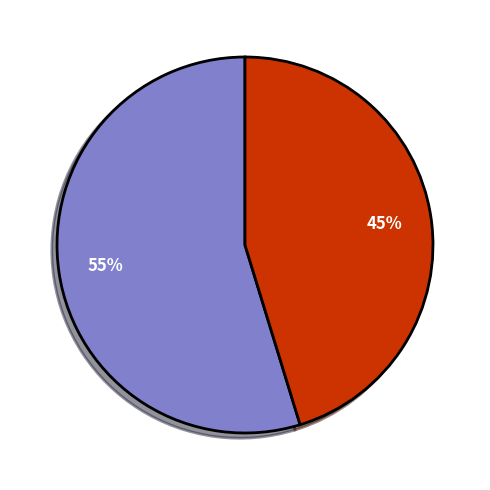

To the nearest percent, what is the average slice percentage?

50%